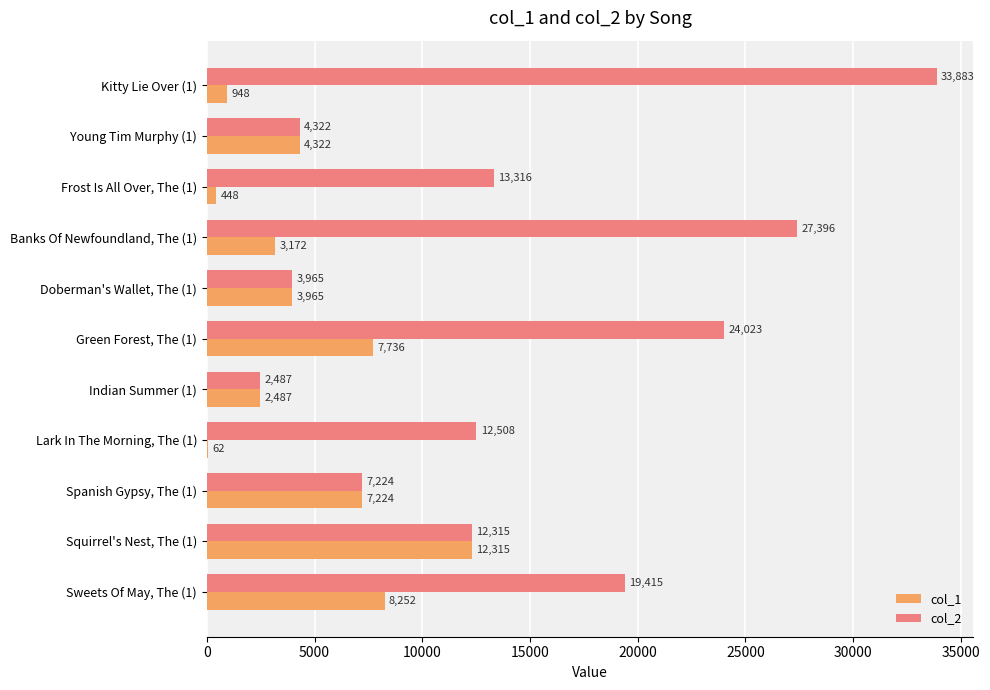

Is it true that col_2 equals 12508 at Lark In The Morning, The (1)?

True